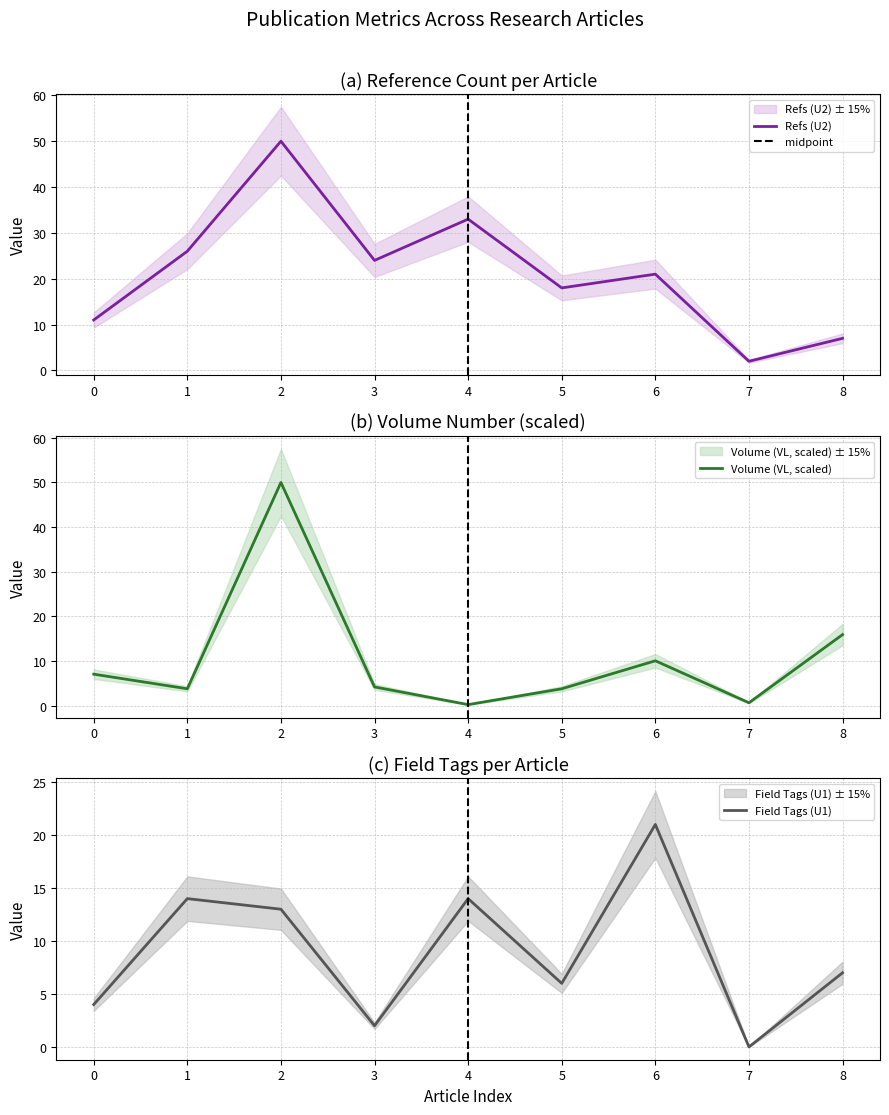

Is it true that Refs (U2) equals 11 at 0?

True